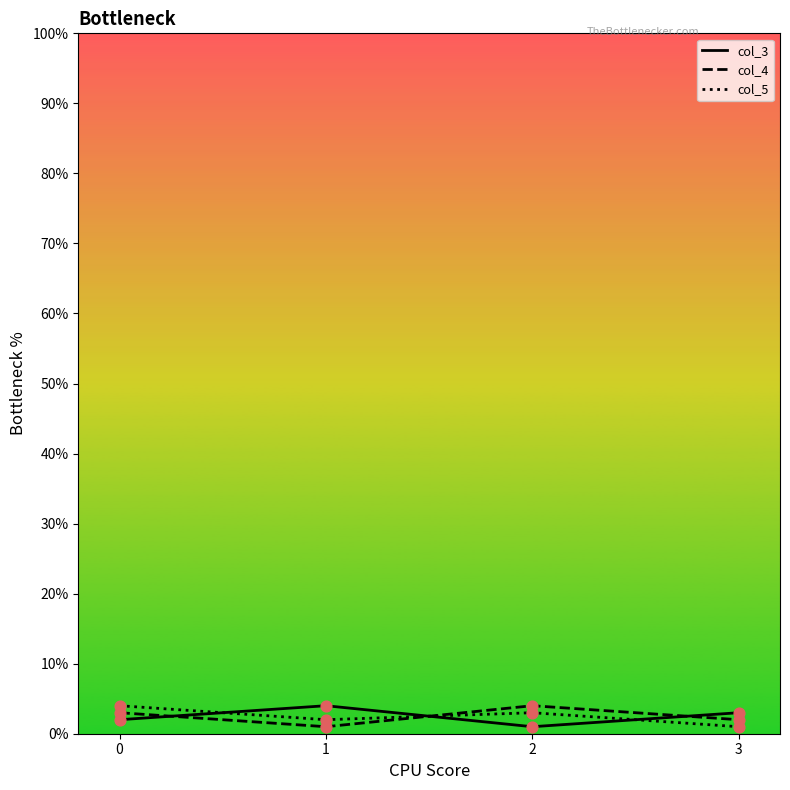

True or false: col_4 has a value of 7 at 2.

False